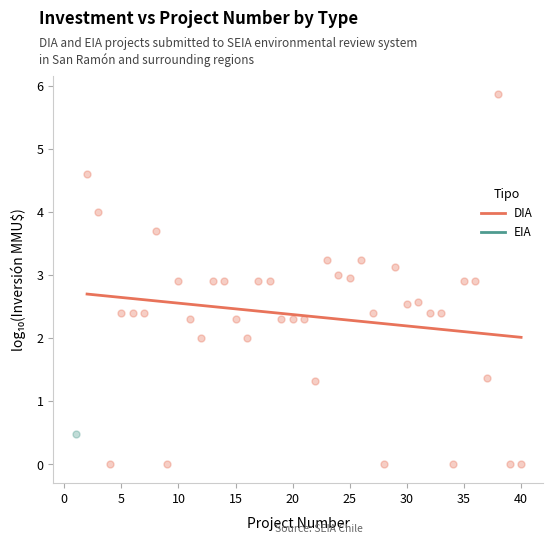

What are all the series names shown in the legend?

DIA, EIA